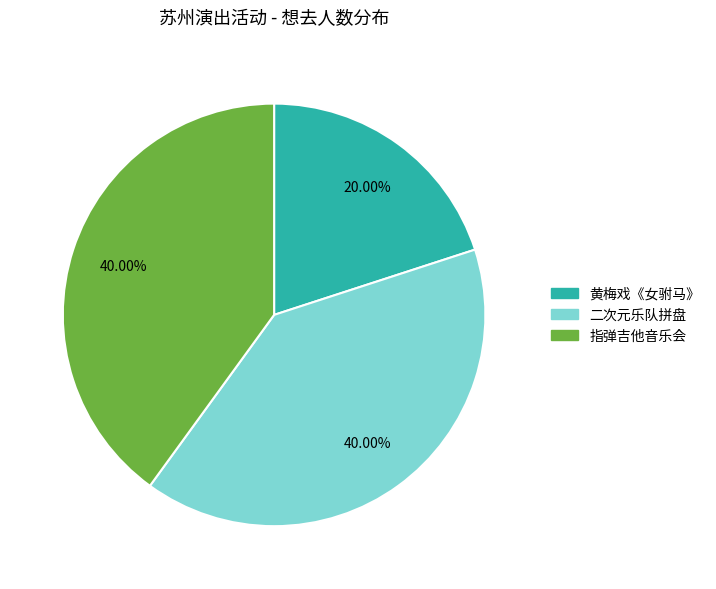

Do 黄梅戏《女驸马》 and 指弹吉他音乐会 together represent more than half of the pie?

Yes